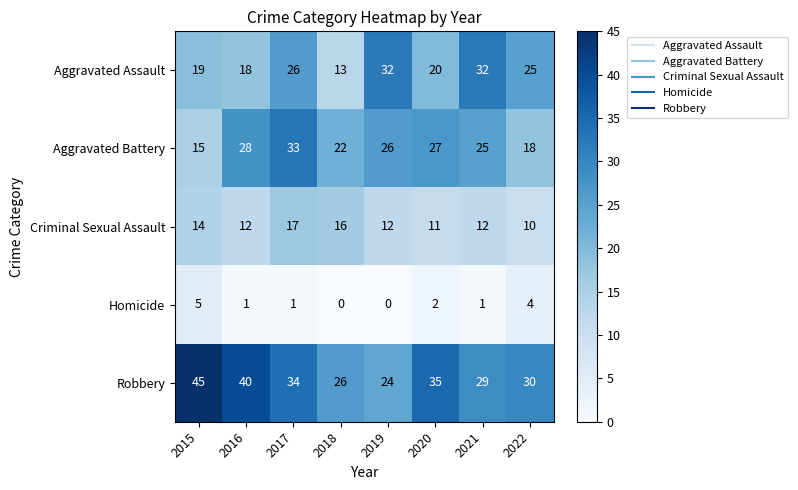

The Robbery series shows 58 at 2017. True or false?

False